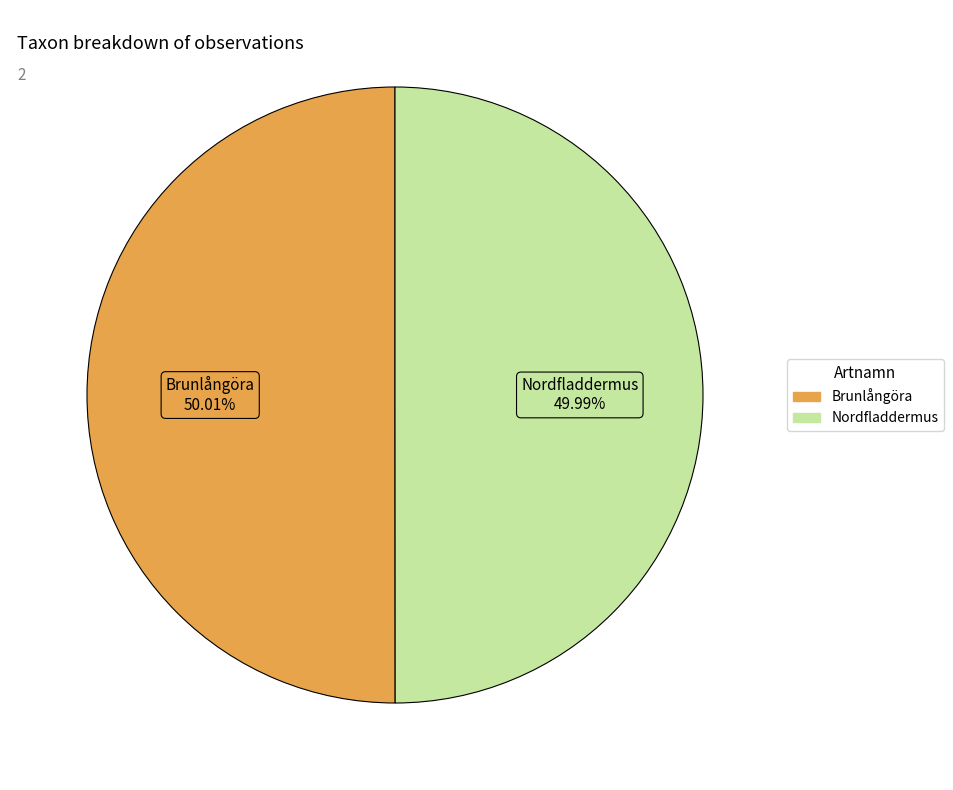

Is there a majority slice in this chart?

Yes